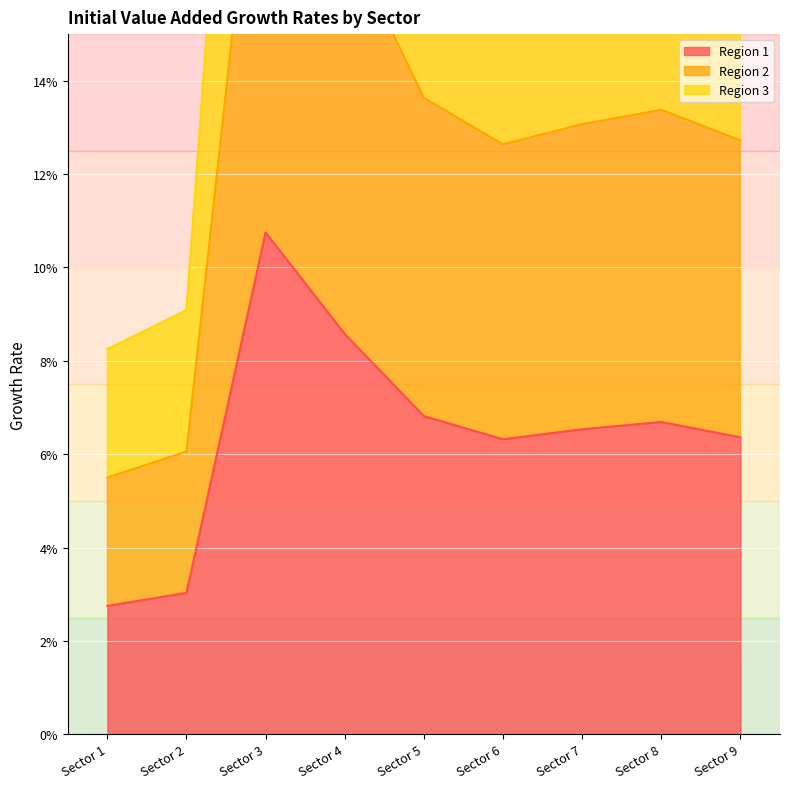

Where is the first local maximum for Region 1?

Sector 3